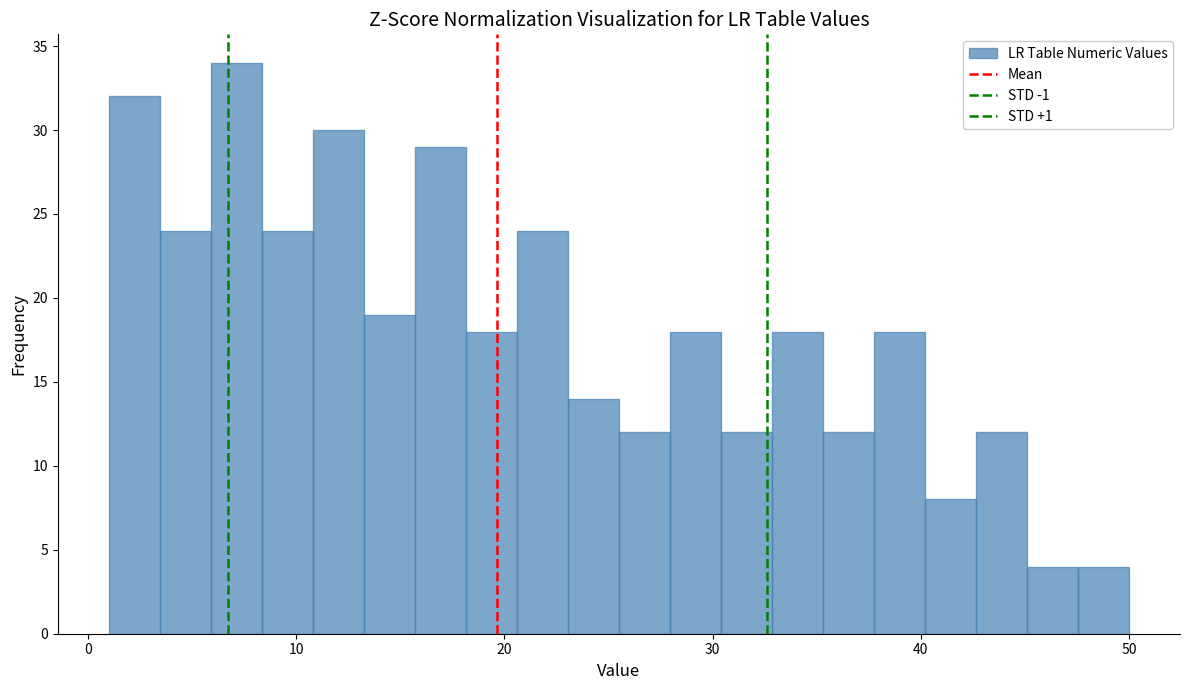

Around what value on the x-axis is the tallest bar? Give the approximate position of its centre, as read against the axis.

7